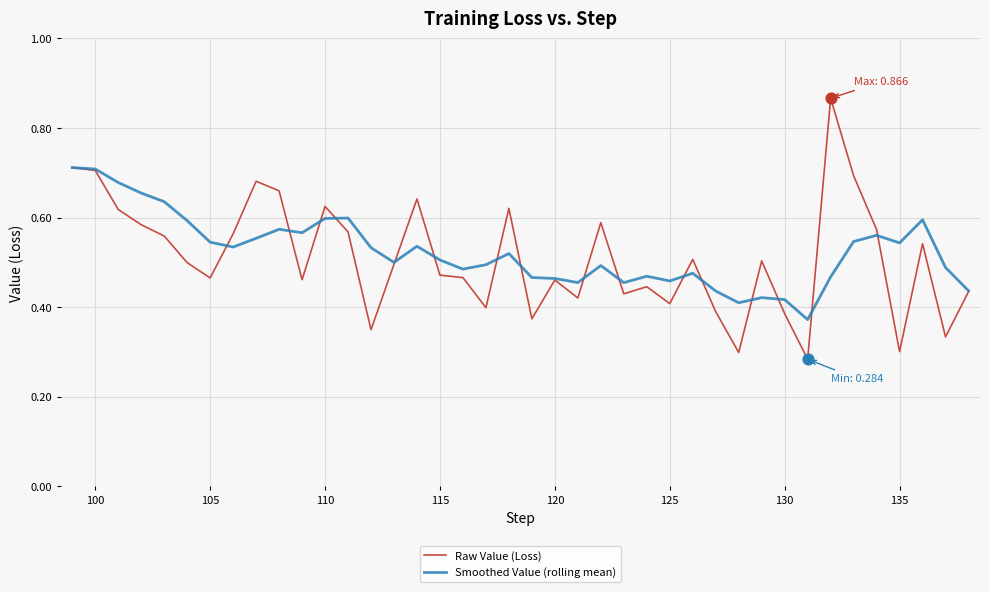

Which series has the largest total across all categories?

Smoothed Value (rolling mean)